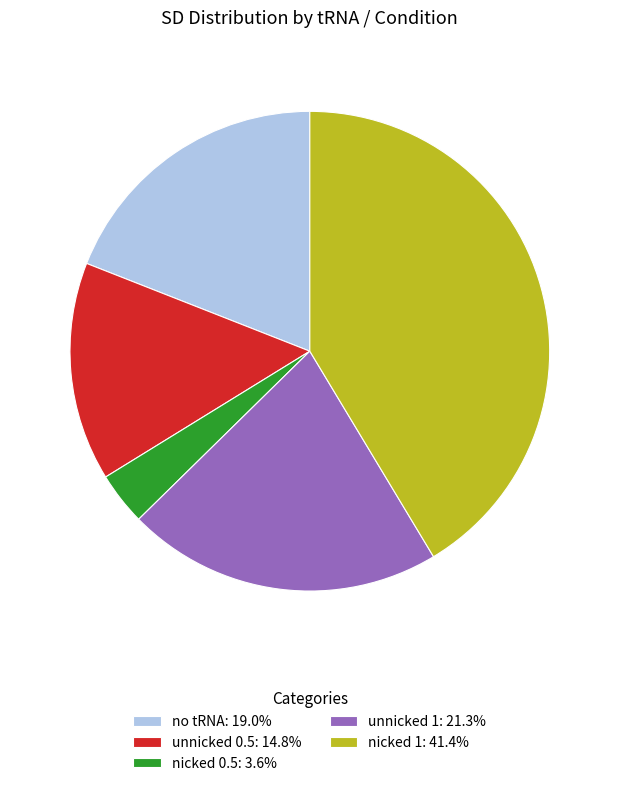

True or false: unnicked 0.5 accounts for 27% of the total.

False